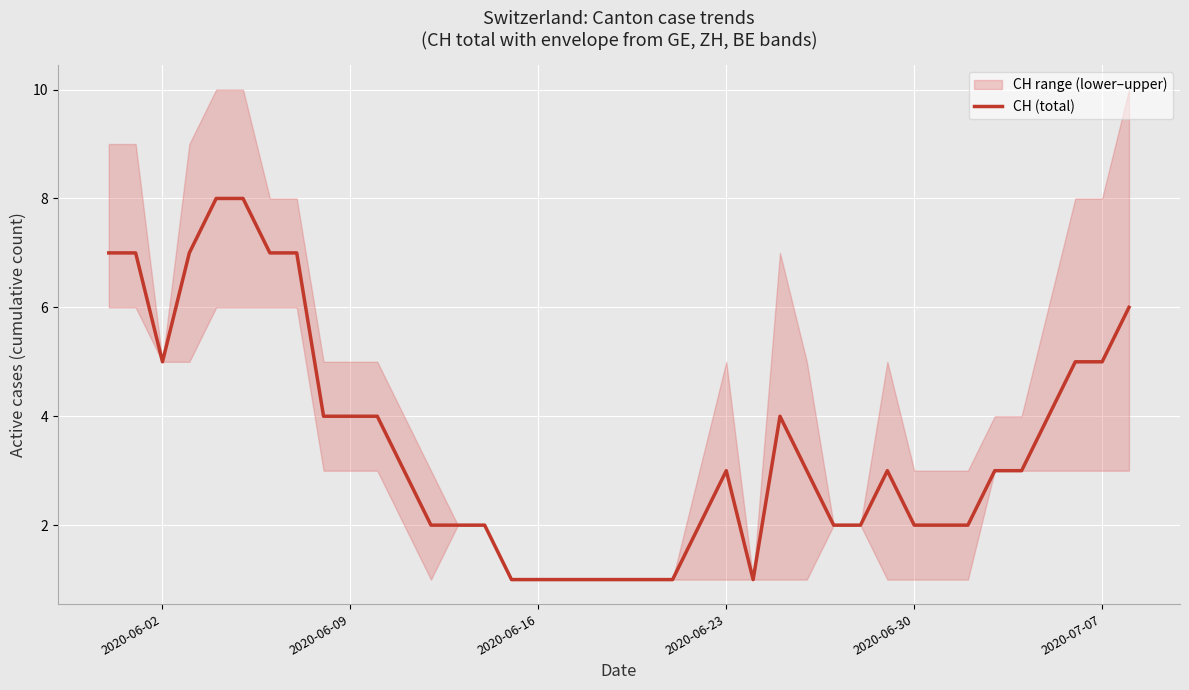

Is it true that CH (total) equals 1 at 2020-07-07?

False